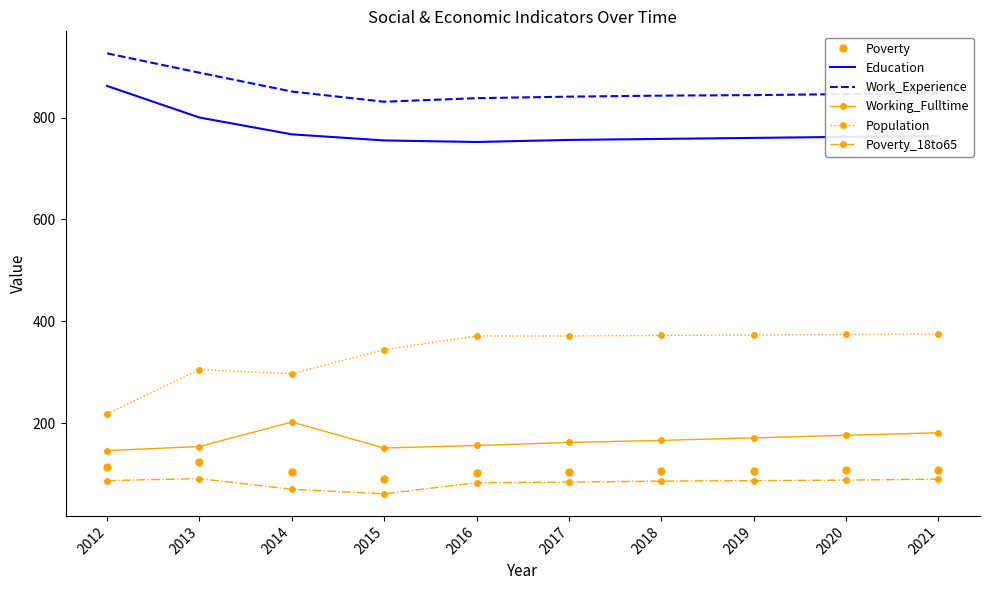

What is the difference between the Education values at 2020 and 2012?

100